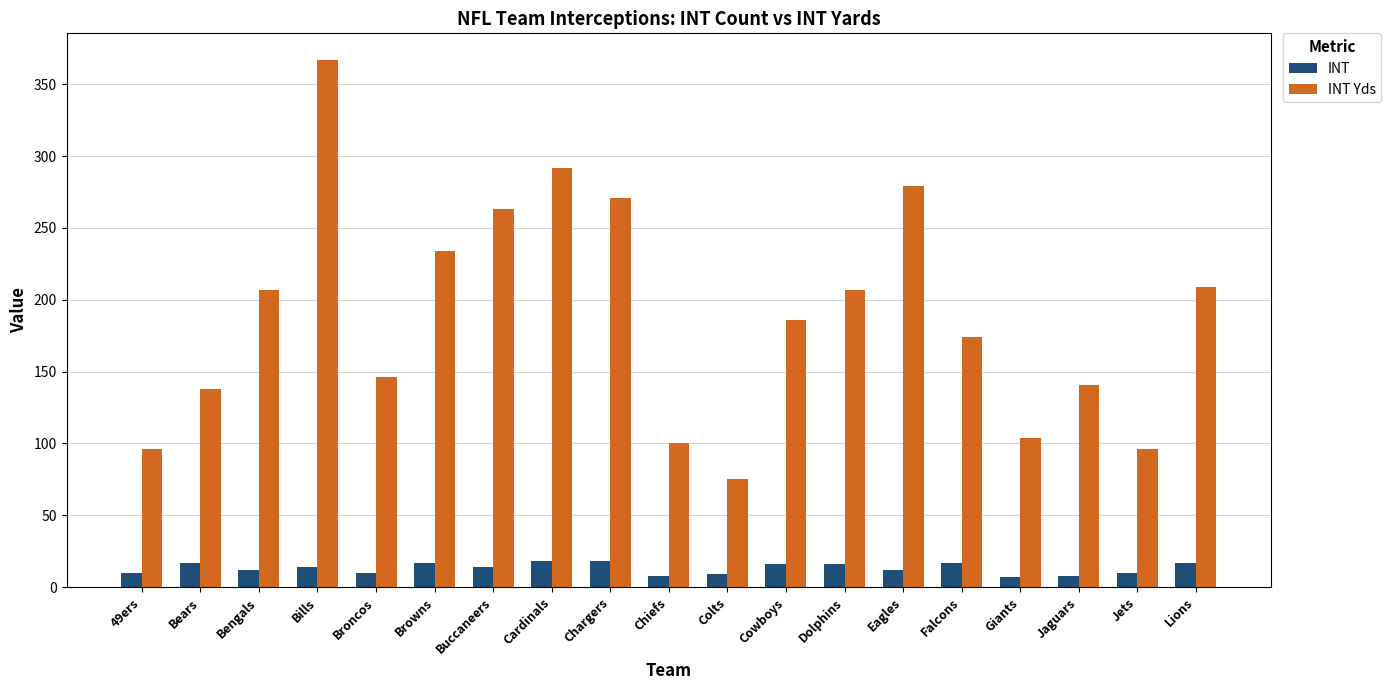

Are the bars horizontal?

No